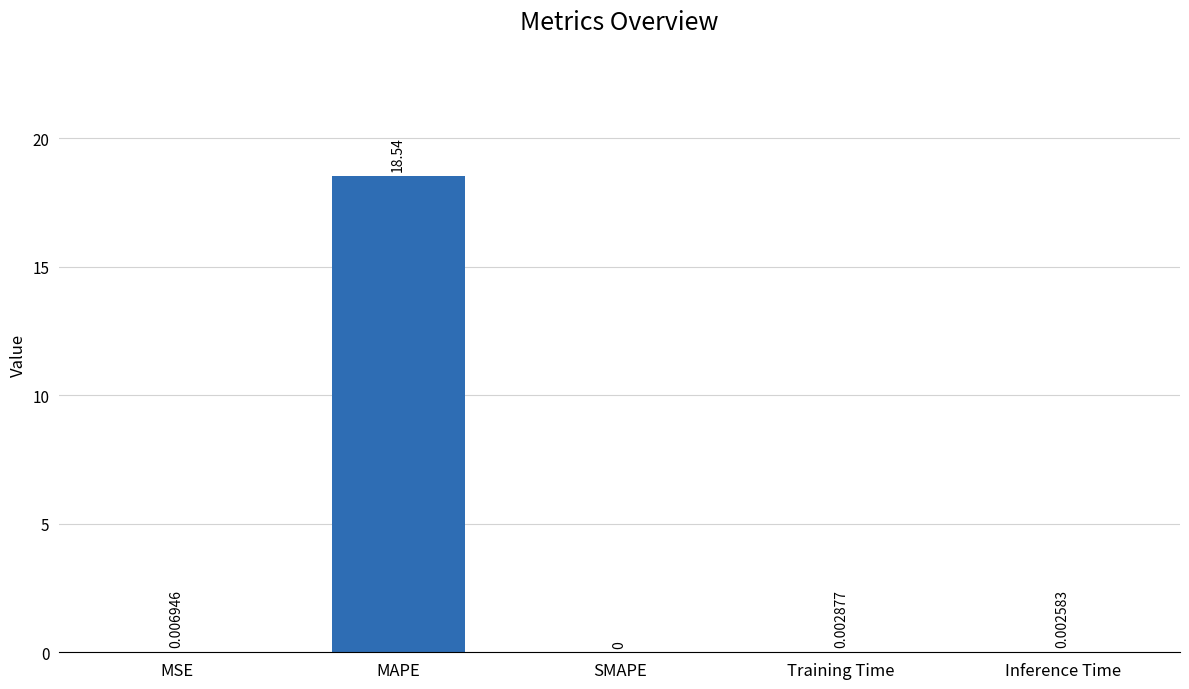

True or false: the data shows 0.0 at Inference Time.

True